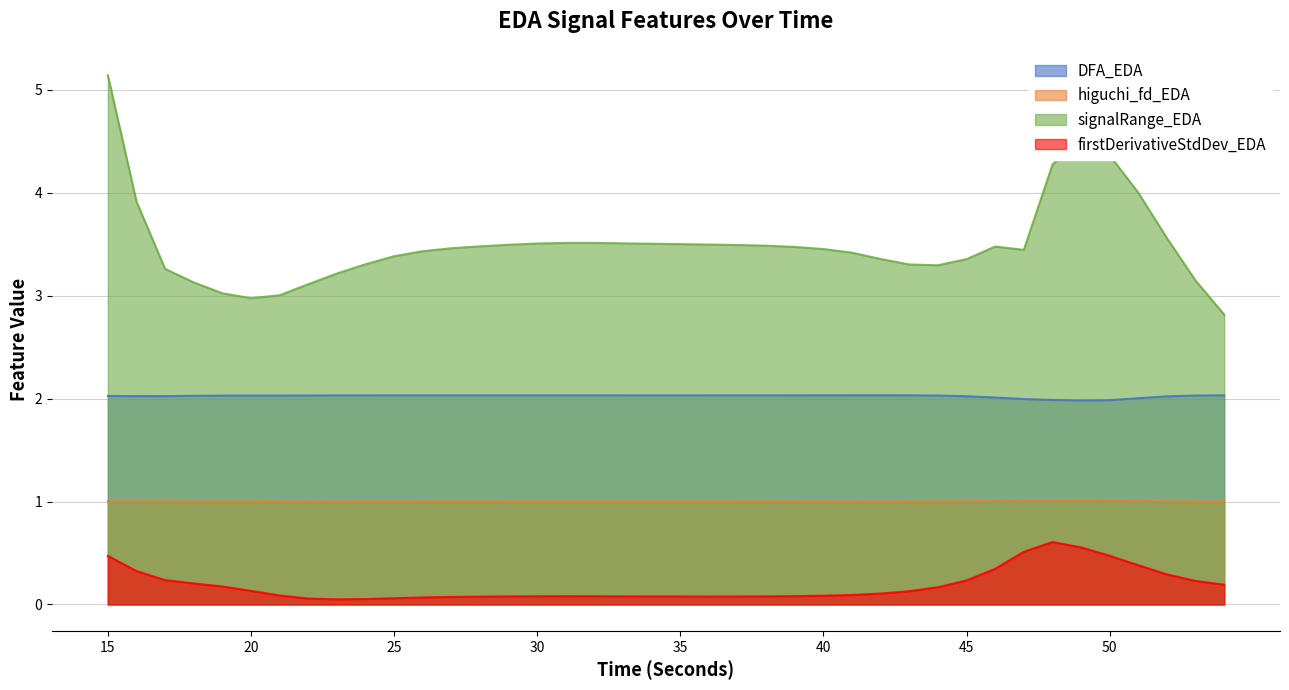

At which label is signalRange_EDA closest to 3?

21